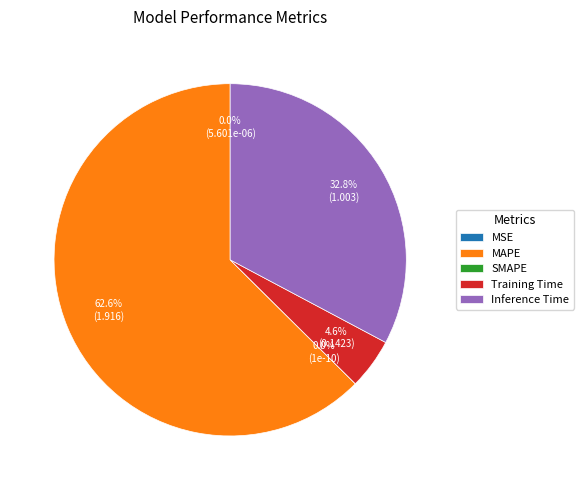

Count the number of slices in the pie.

5